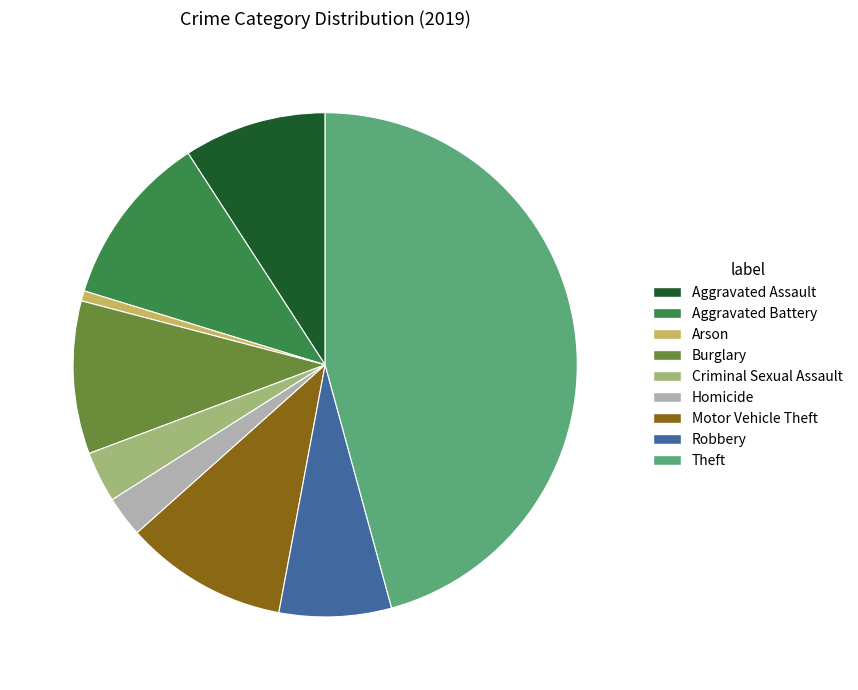

Combined, do Aggravated Assault and Criminal Sexual Assault account for over 50%?

No